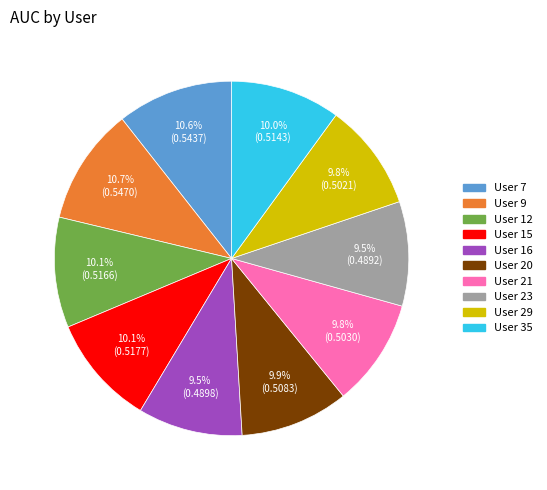

How many slices are in this pie chart?

10